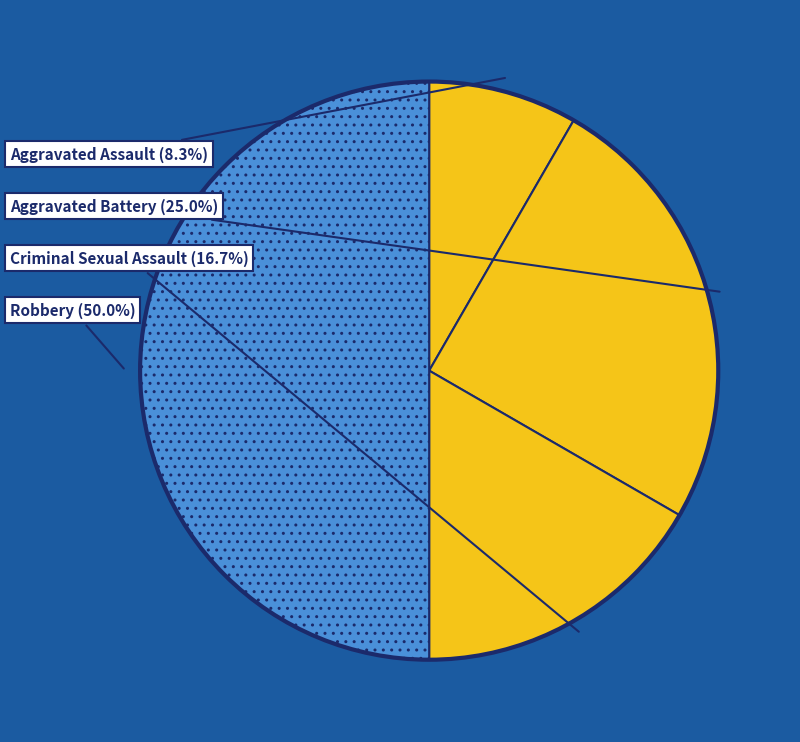

Which category has the biggest portion of the pie?

Robbery